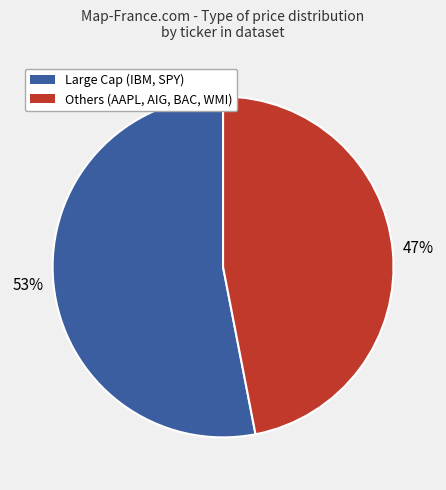

Approximately how many times larger is the value at Others (AAPL, AIG, BAC, WMI) compared to Large Cap (IBM, SPY)?

0.9